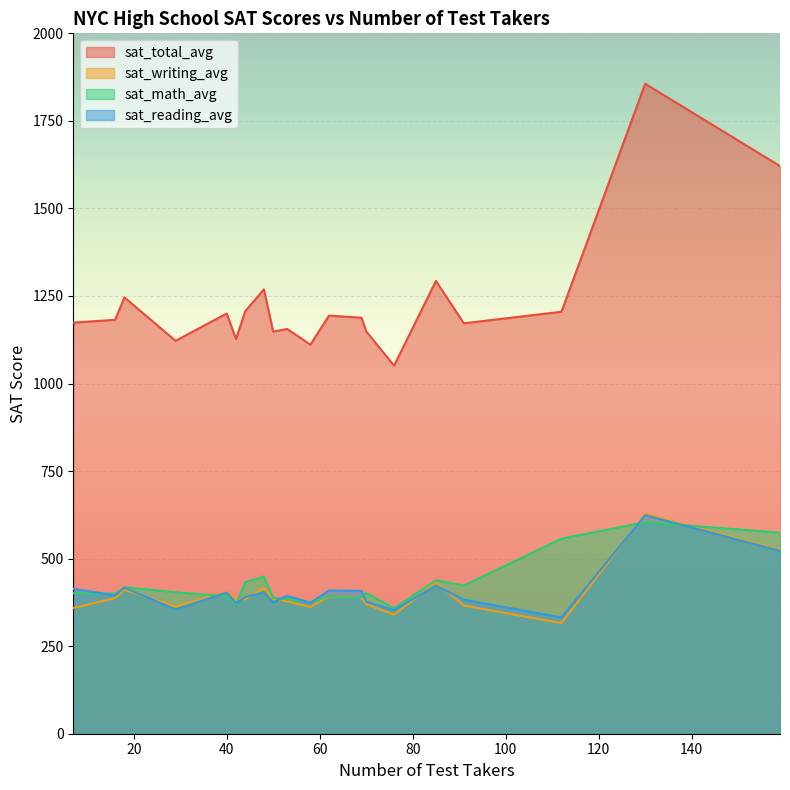

What is the difference between the second highest and second lowest values in the sat_reading_avg series?

169